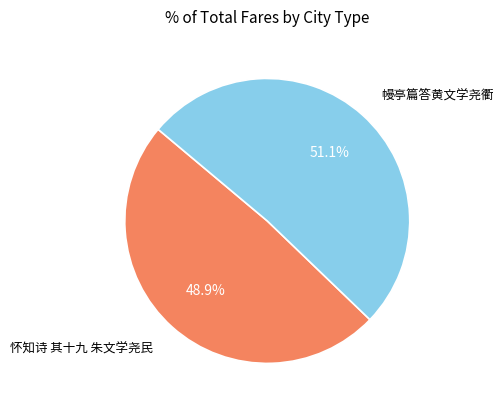

To the nearest percent, what is the difference between the largest and smallest slice percentages?

2%